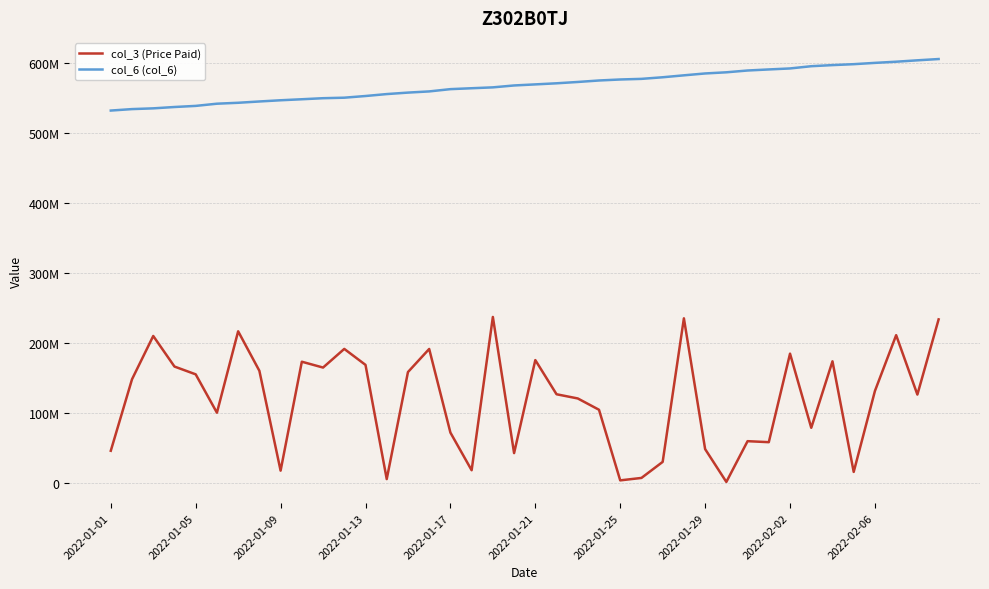

Where is col_6 (col_6) nearest to the value 569258167?

2022-01-21